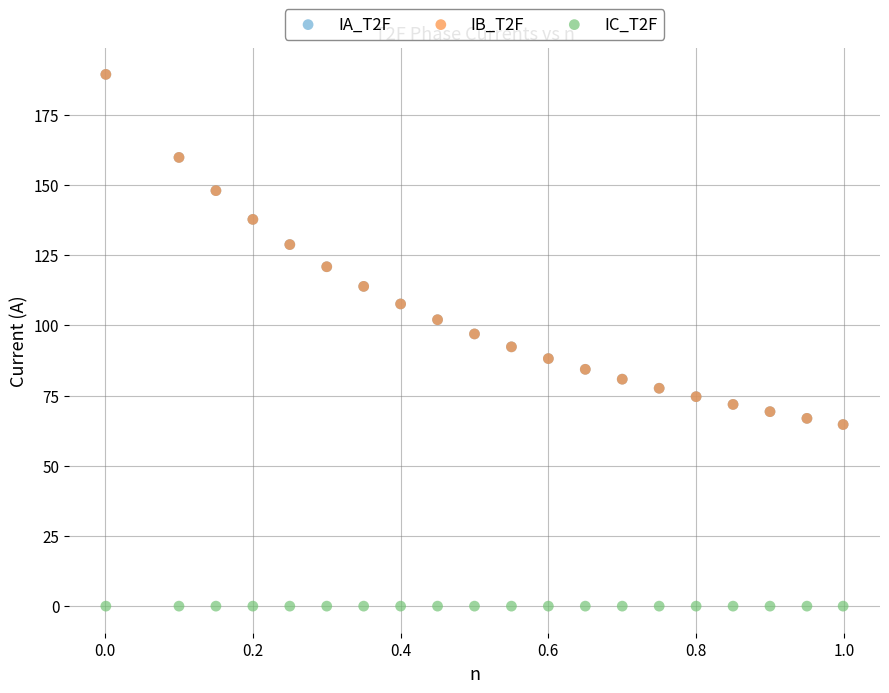

What are all the series names shown in the legend?

IA_T2F, IB_T2F, IC_T2F